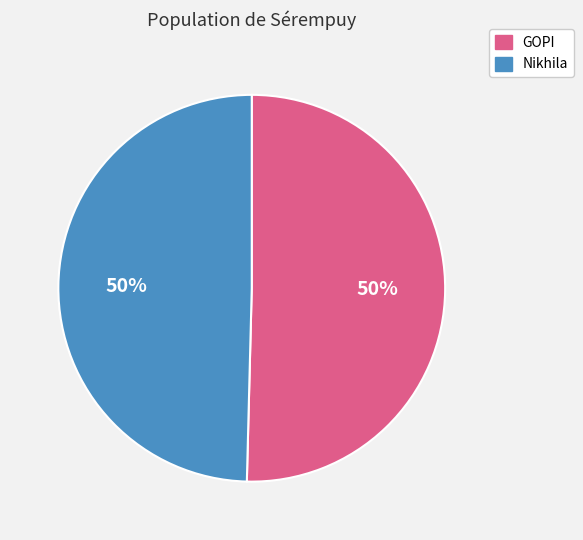

How many segments does this pie chart have?

2